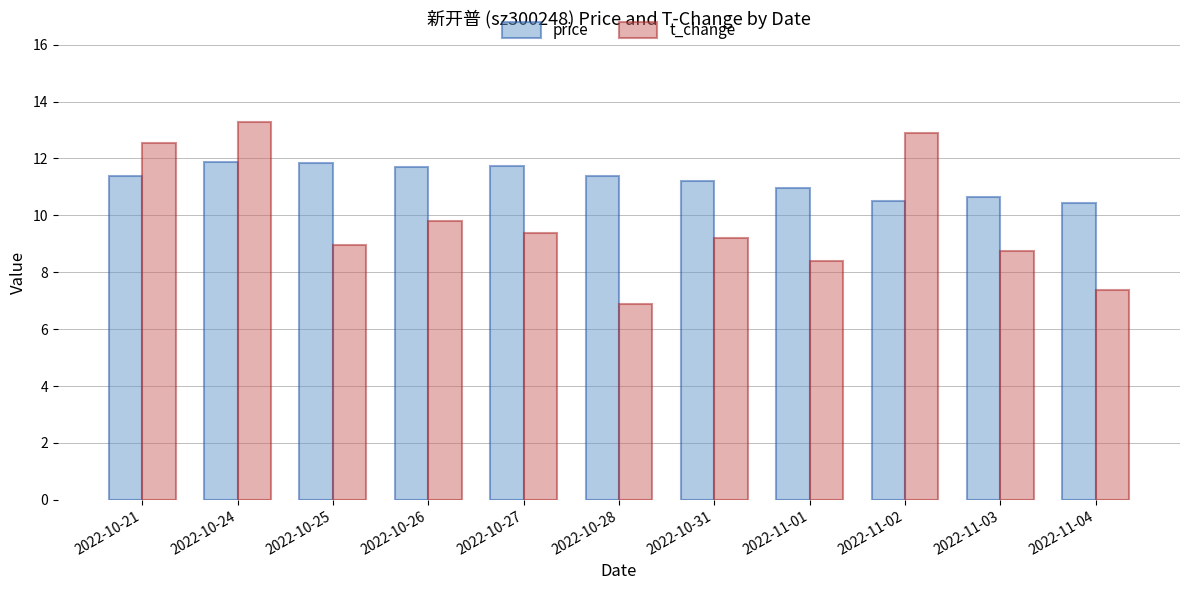

What is the difference between the second highest and second lowest values in the price series?

1.3